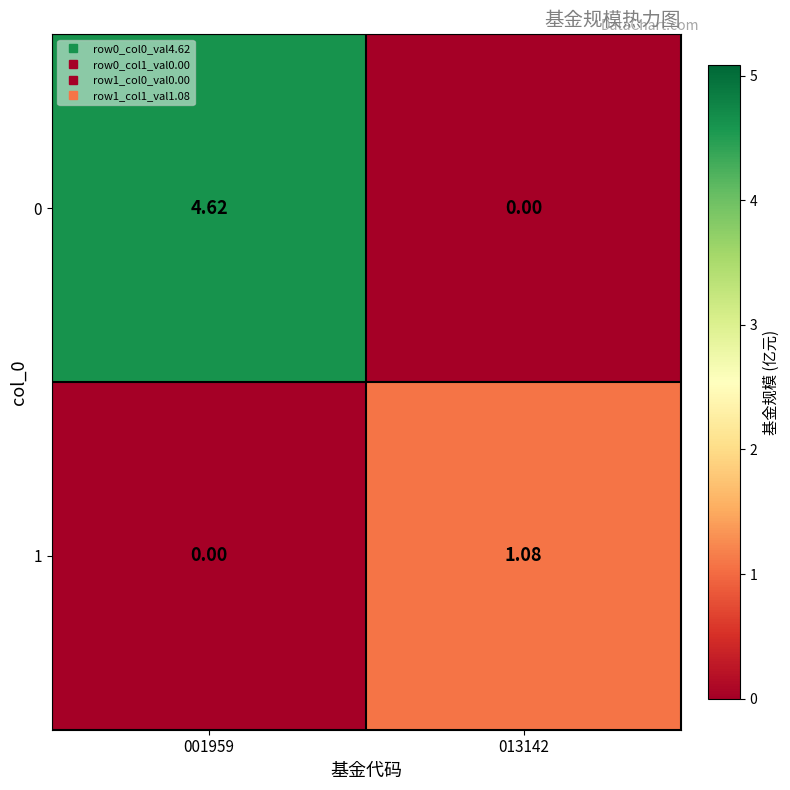

Is the value of 1 at 013142 greater than the value of 0 at 013142?

Yes